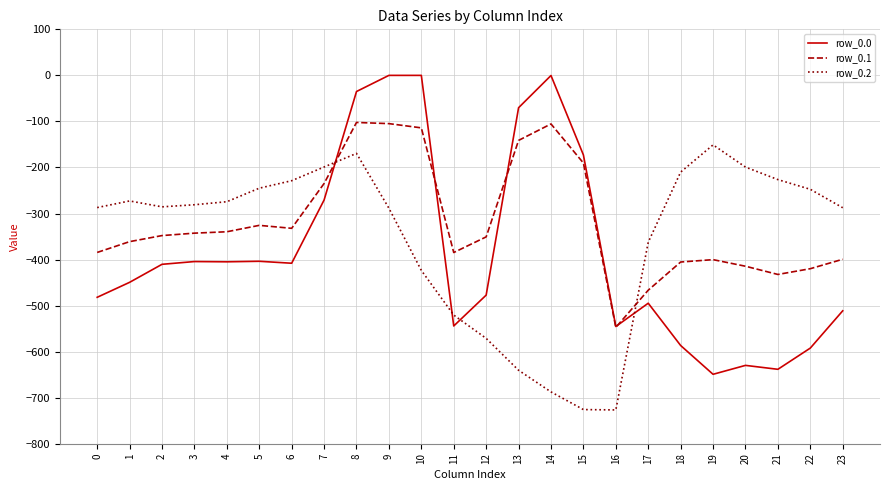

Where does the row_0.0 series first go above -410?

3